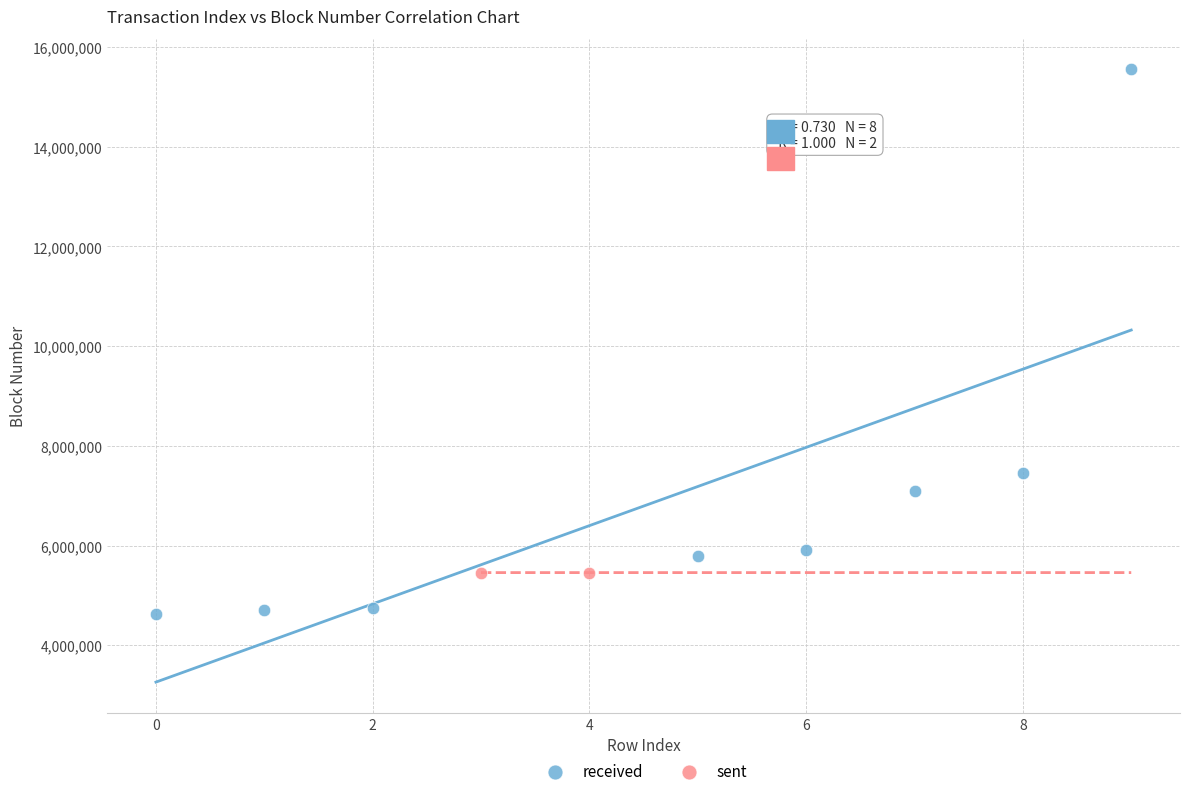

What are all the series names shown in the legend?

received, sent